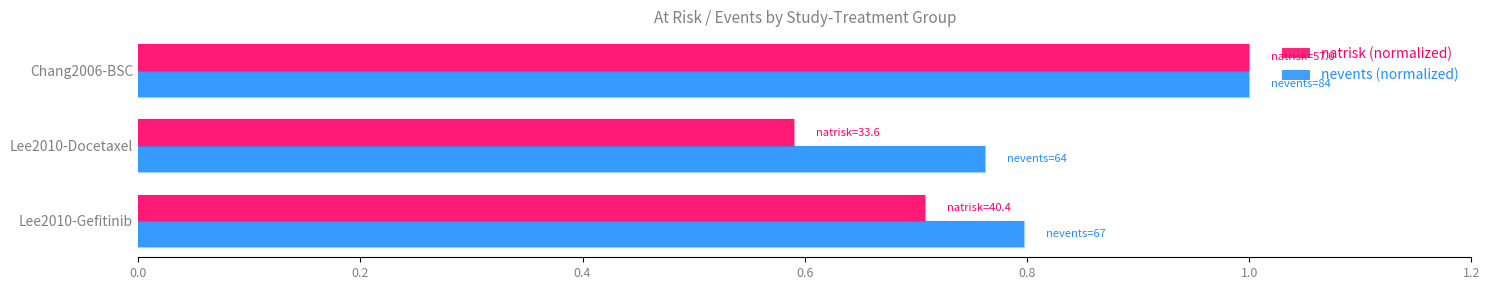

What is the highest value of the natrisk (normalized) series?

1.0